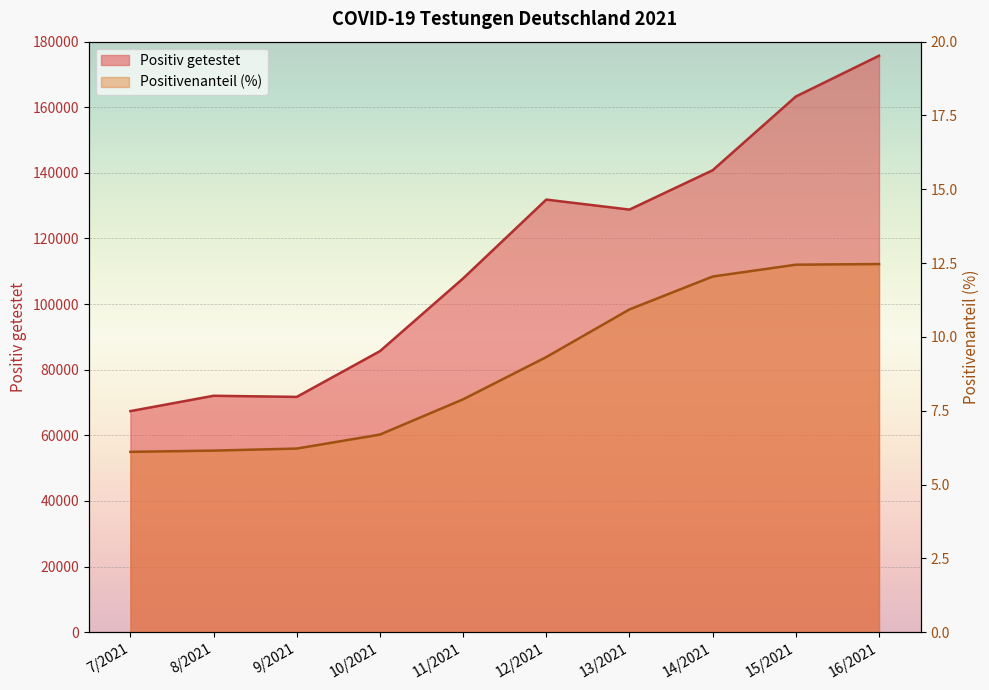

The Positivenanteil (%) series shows 5.8 at 16/2021. True or false?

False